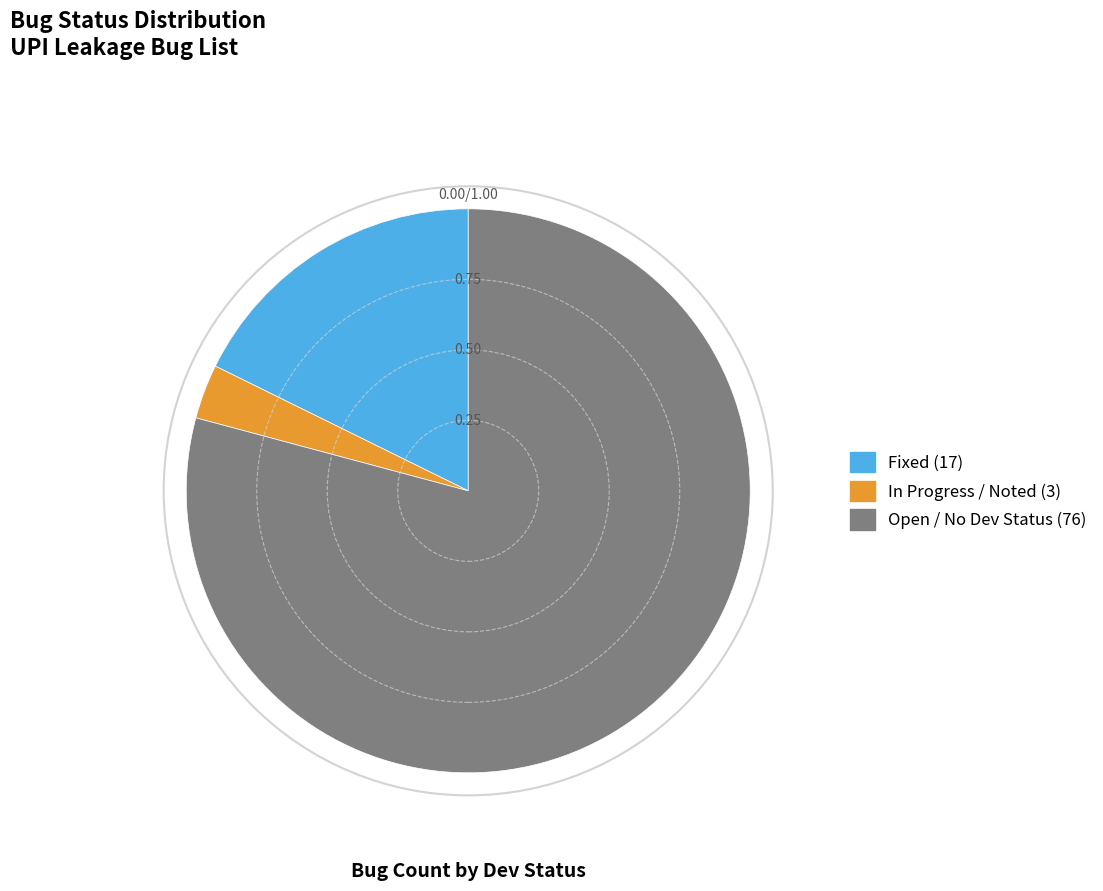

Is there a majority slice in this chart?

Yes